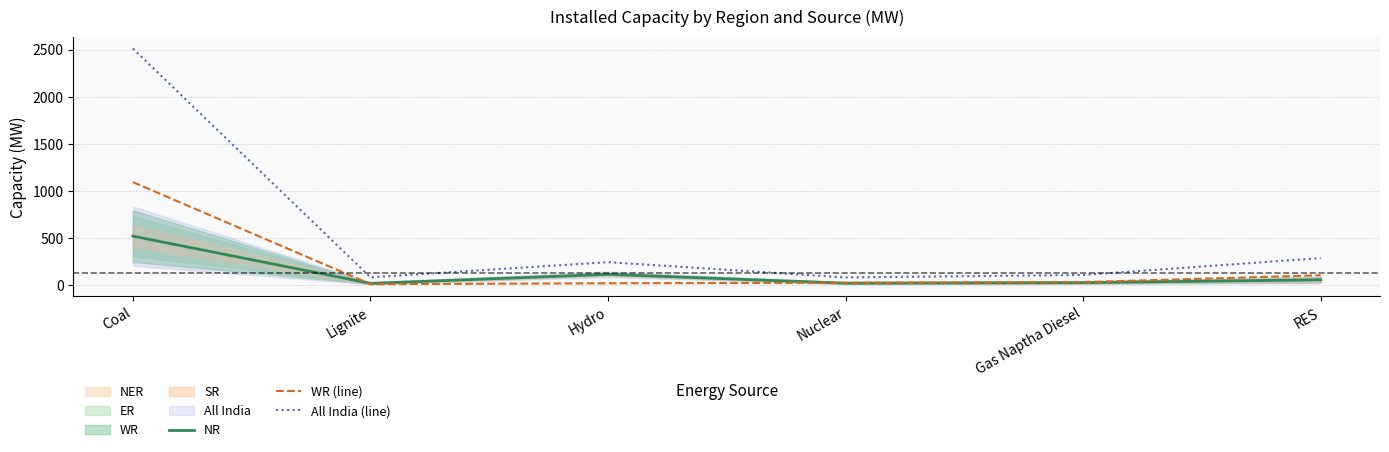

True or false: WR (line) and All India (line) cross at least once.

False